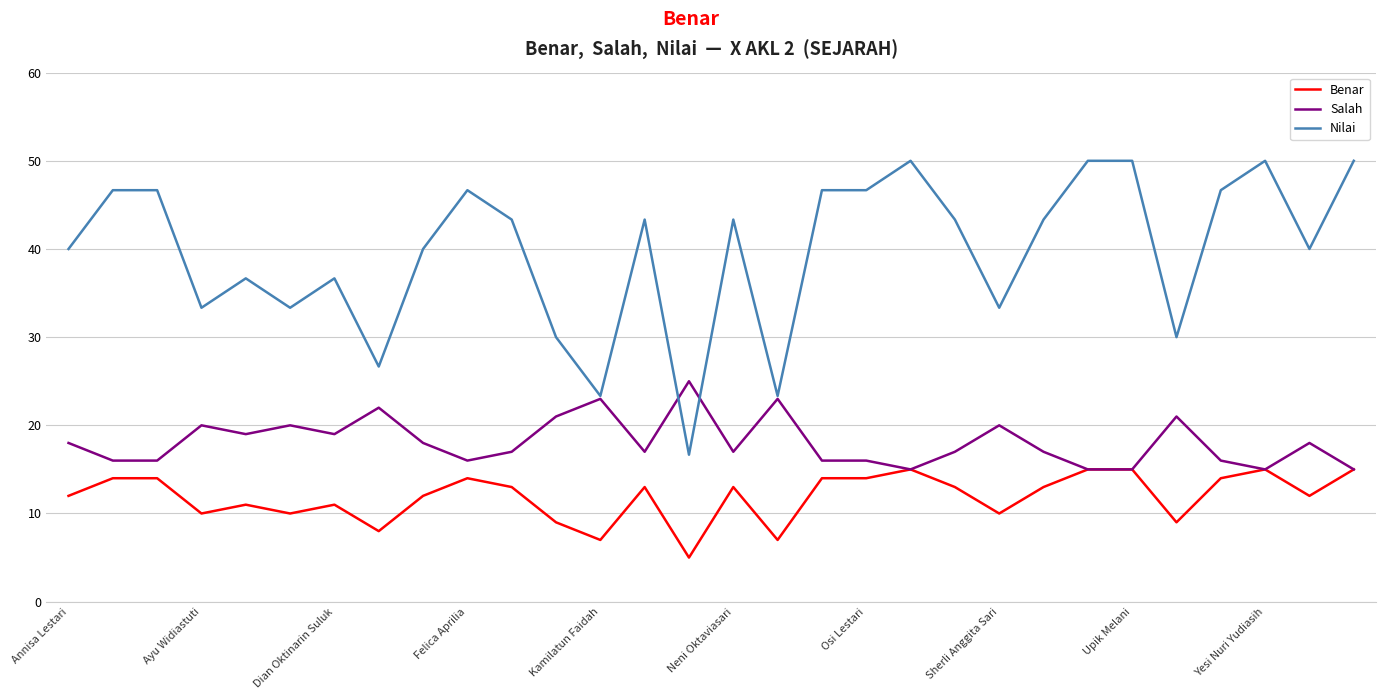

What is the difference between the maximum and minimum values in the Benar series?

10.0